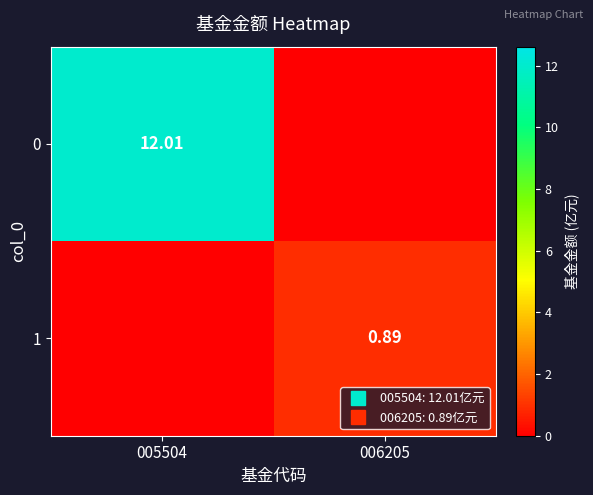

What is the difference between the maximum and minimum values in the 0 series?

12.0